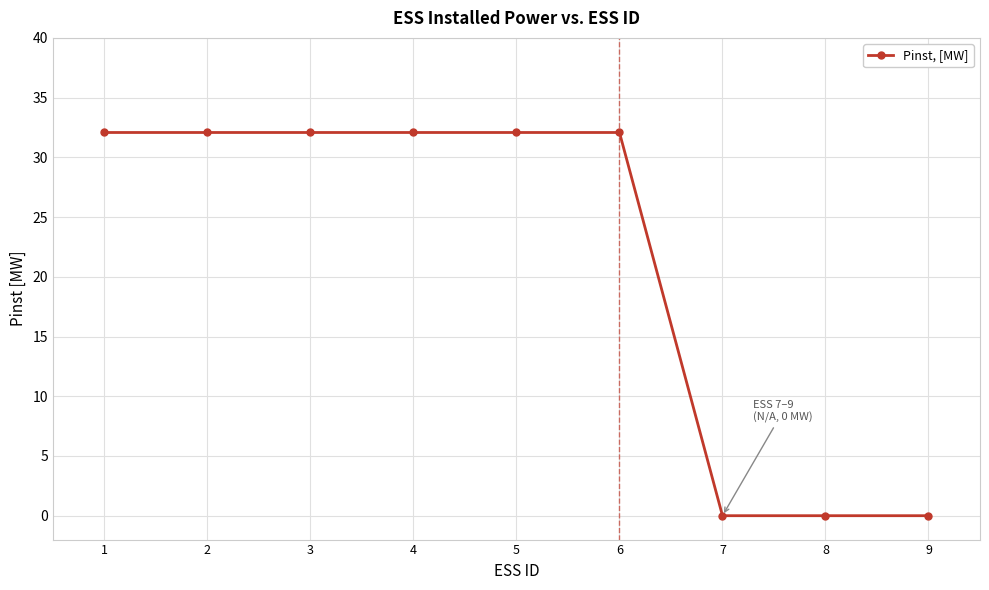

What is the value of the 2nd point from the left?

32.1